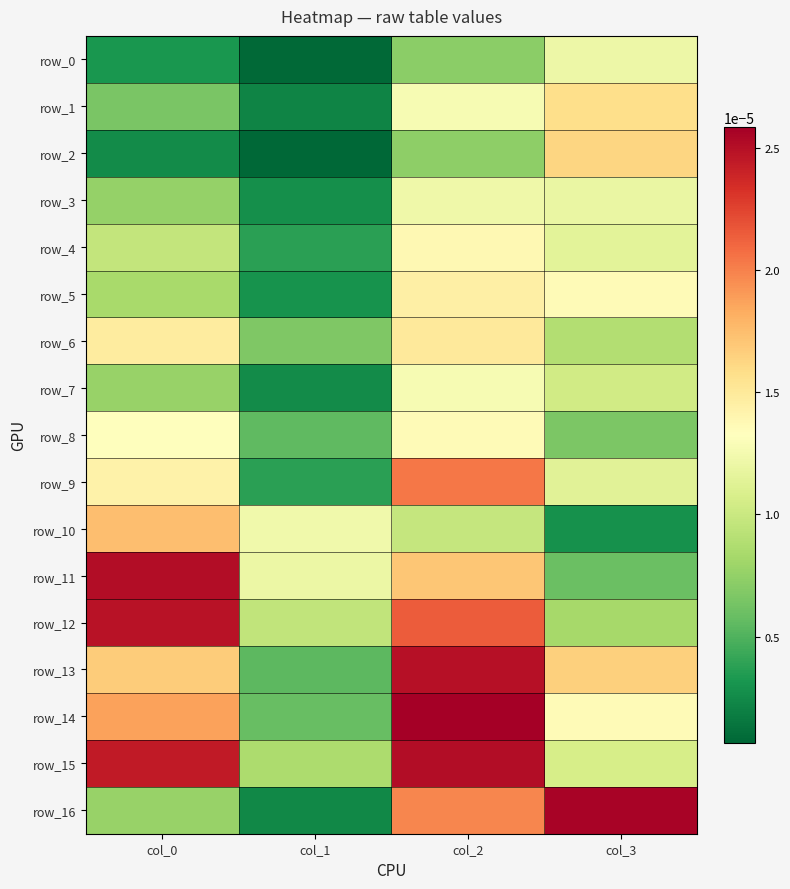

Is it true that row_14 equals 0.0 at col_1?

True